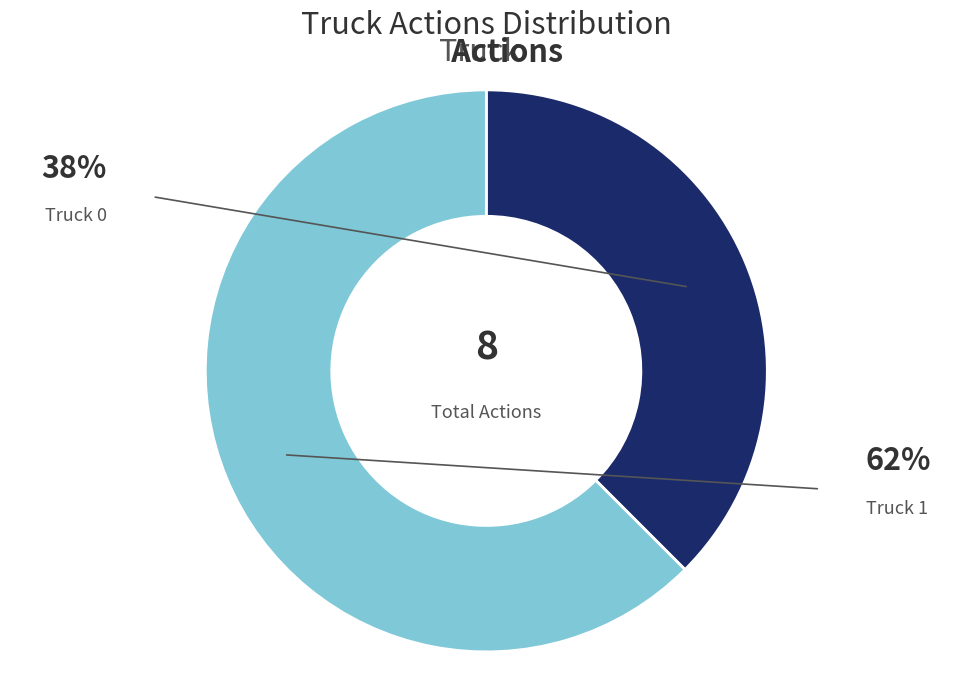

The Truck 0 slice represents 30% of the pie. True or false?

False